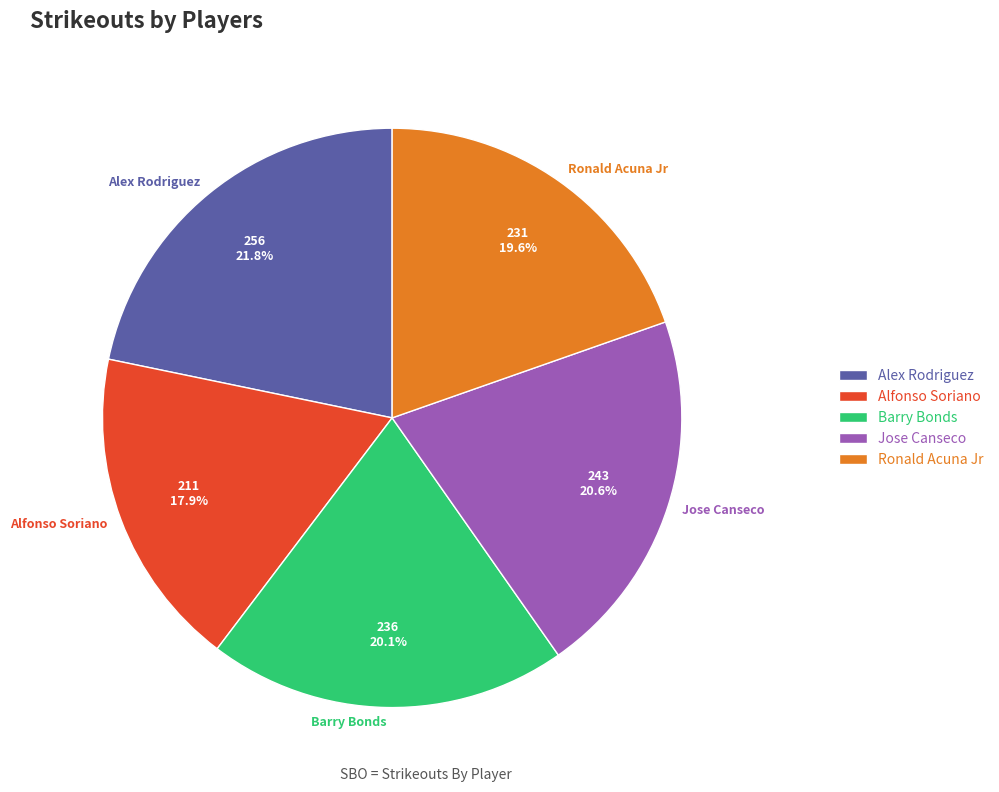

Count the number of slices in the pie.

5